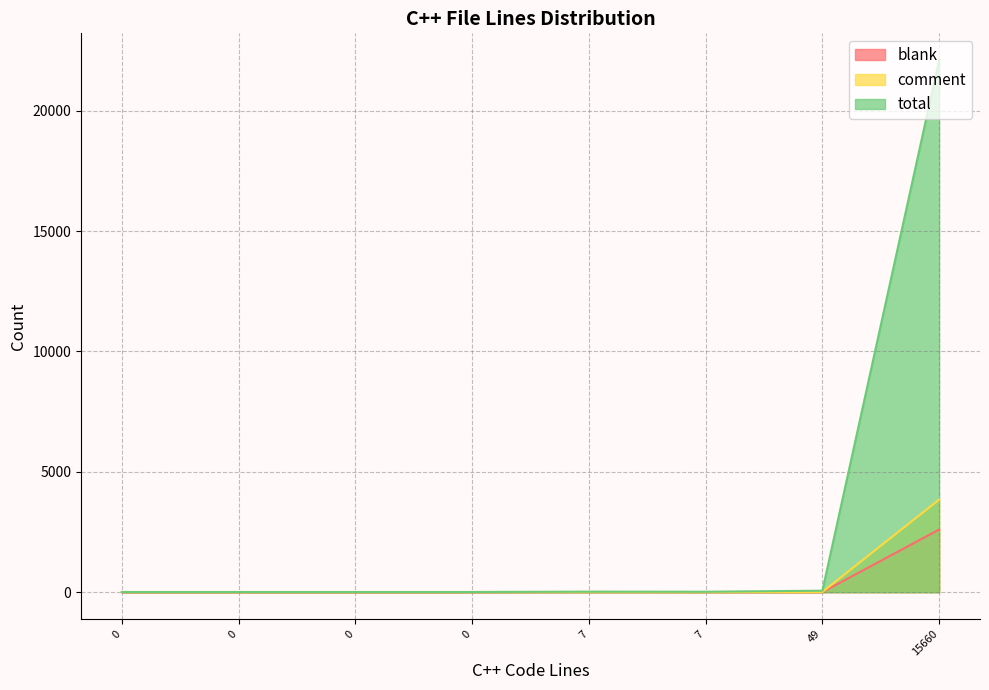

What is the difference between the maximum and minimum values in the comment series?

3838